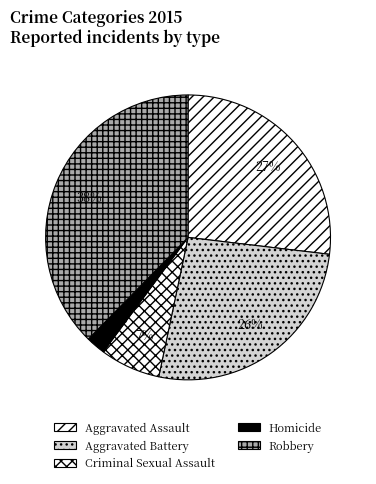

The Aggravated Assault slice represents 27% of the pie. True or false?

True